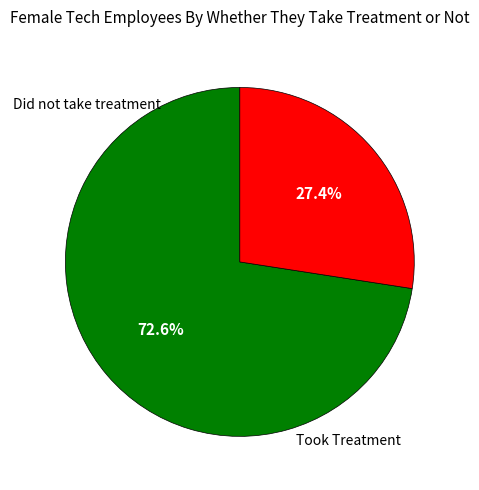

Is there any slice that represents more than half of the pie?

Yes